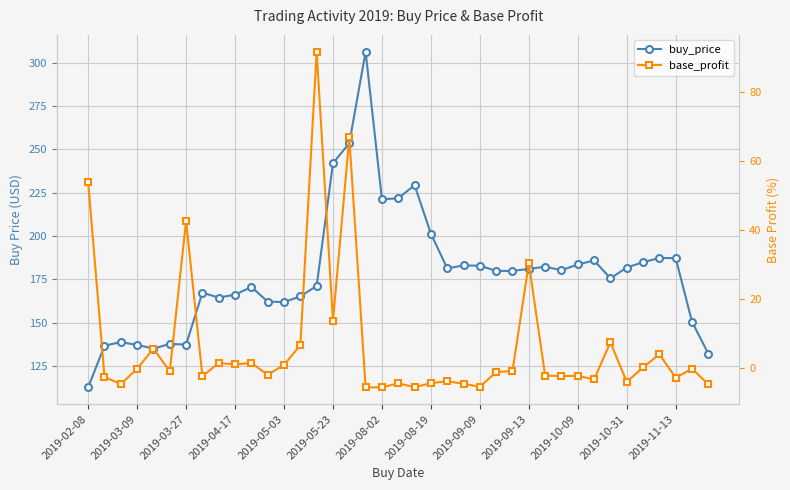

True or false: buy_price and base_profit intersect in this chart.

False